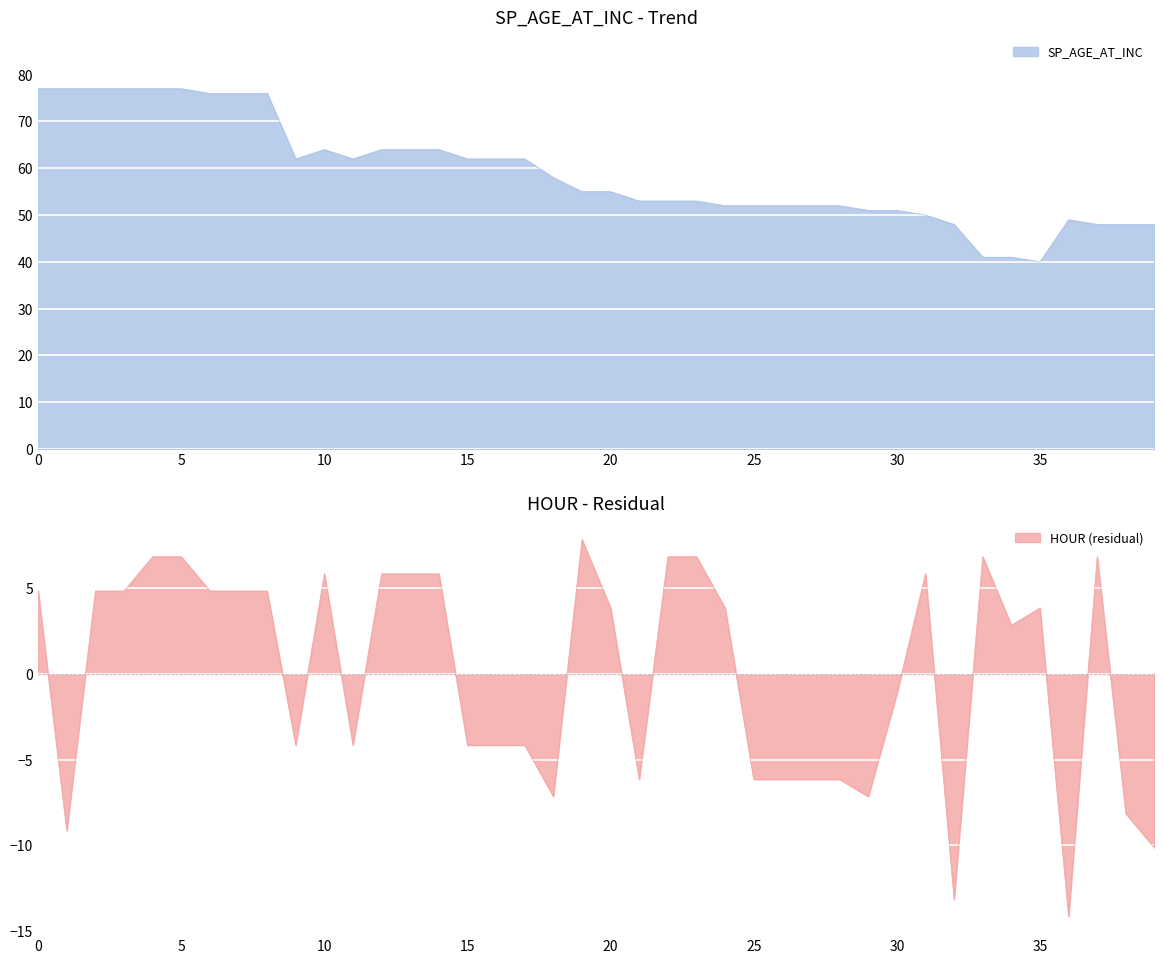

True or false: SP_AGE_AT_INC has a value of 41.0 at 34.

True